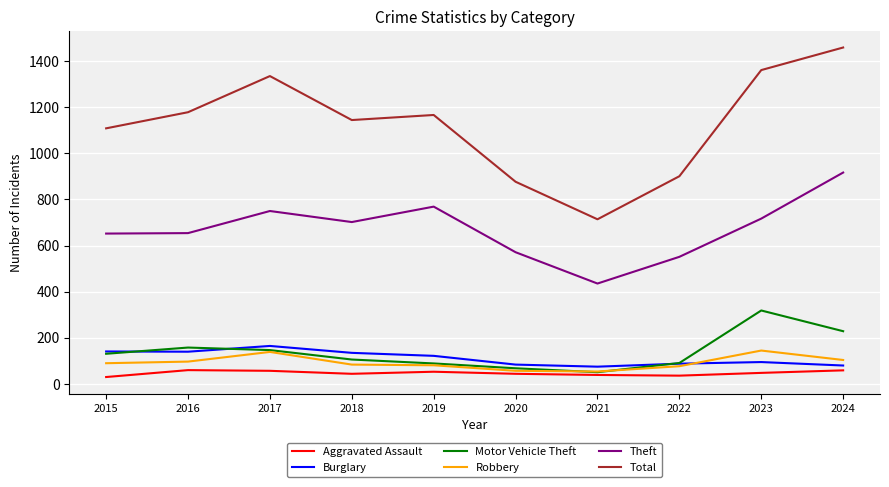

What are all the series names shown in the legend?

Aggravated Assault, Burglary, Motor Vehicle Theft, Robbery, Theft, Total